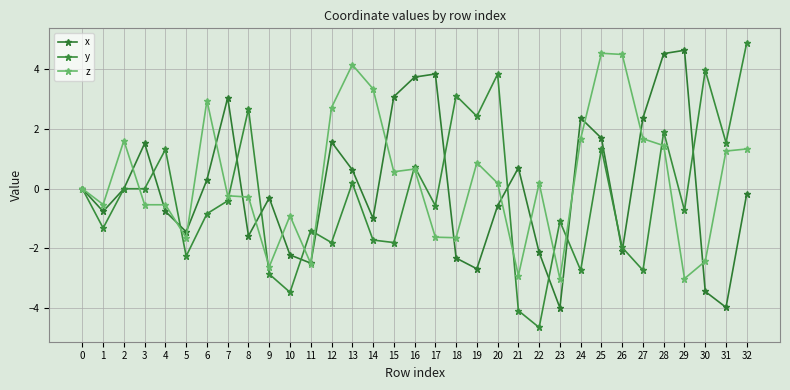

Reading right to left, list all the values displayed in this chart.

x: -0.2	-4.0	-3.4	4.6	4.5	2.4	-2.1	1.7	2.4	-4.0	-2.1	0.7	-0.6	-2.7	-2.3	3.8	3.7	3.1	-1.0	0.6	1.6	-2.5	-2.2	-0.3	-1.6	3.0	0.3	-1.4	-0.8	1.5	0.0	-0.8	0.0
y: 4.9	1.5	4.0	-0.7	1.9	-2.7	-2.0	1.3	-2.7	-1.1	-4.6	-4.1	3.8	2.4	3.1	-0.6	0.7	-1.8	-1.7	0.2	-1.8	-1.4	-3.5	-2.9	2.7	-0.4	-0.8	-2.3	1.3	0.0	-0.0	-1.3	0.0
z: 1.3	1.3	-2.4	-3.0	1.4	1.7	4.5	4.5	1.7	-3.0	0.2	-2.9	0.2	0.9	-1.6	-1.6	0.7	0.6	3.3	4.2	2.7	-2.5	-0.9	-2.6	-0.3	-0.2	3.0	-1.6	-0.5	-0.5	1.6	-0.5	0.0